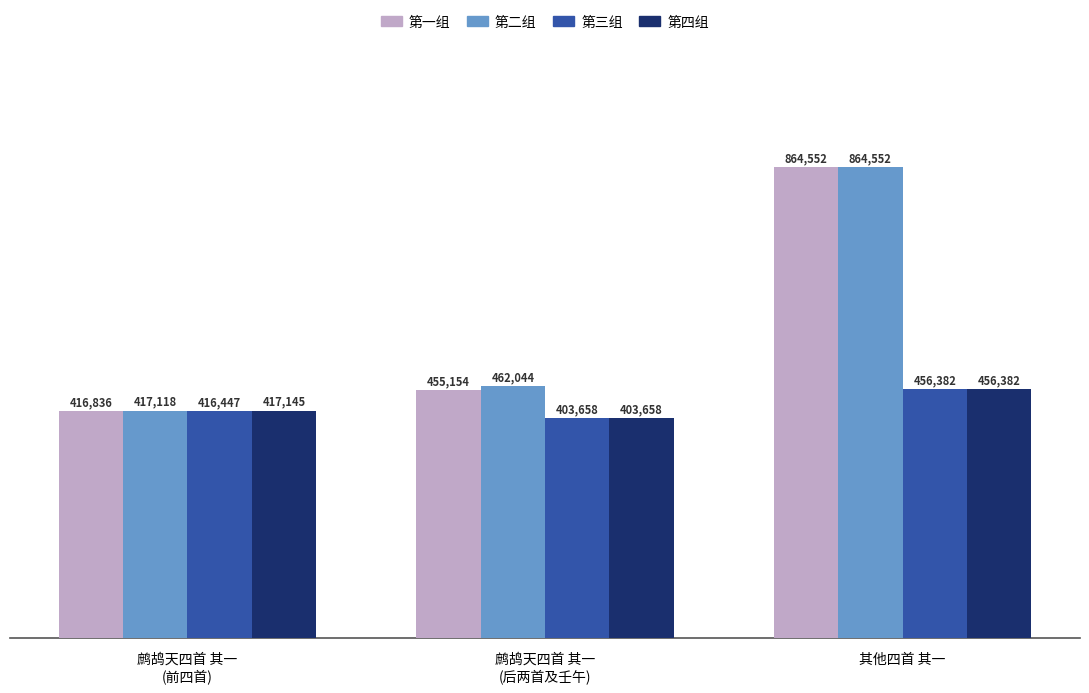

Which series has the largest total across all categories?

第二组